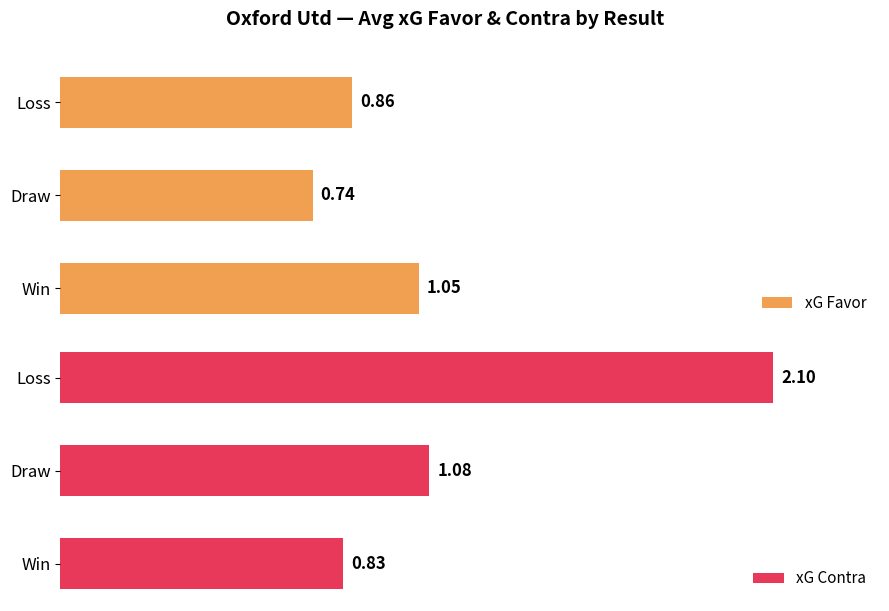

At which label does xG Favor reach its peak?

Win